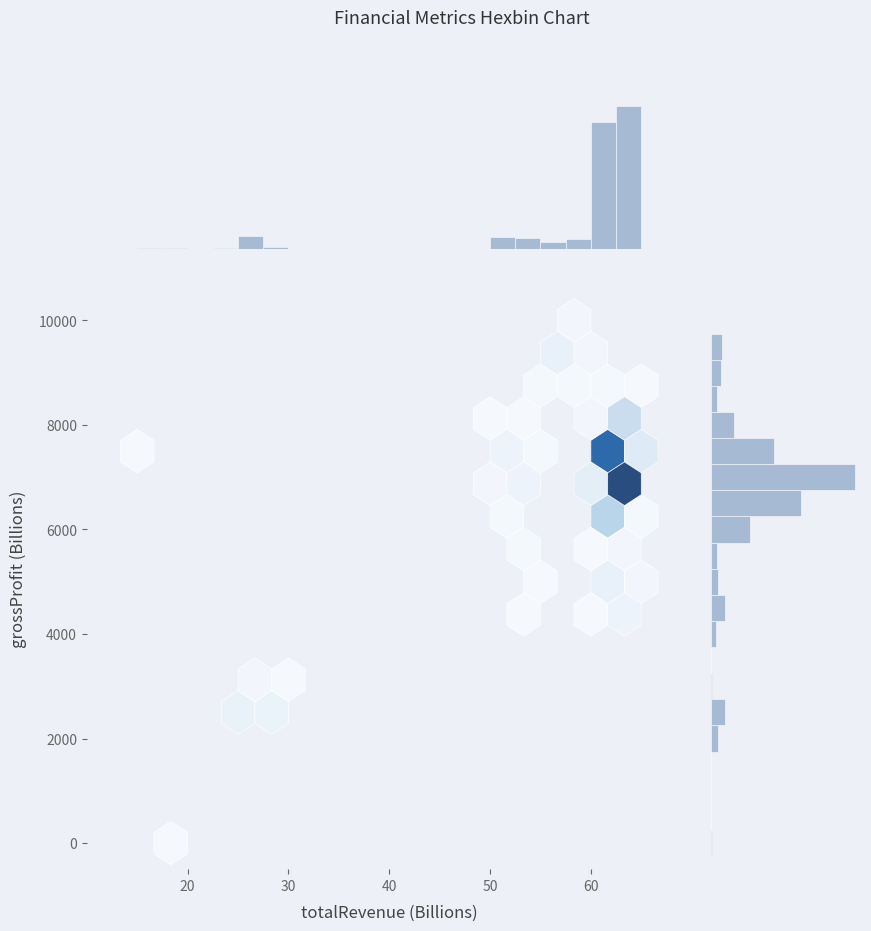

Is it true that the value at 10 is 4?

False